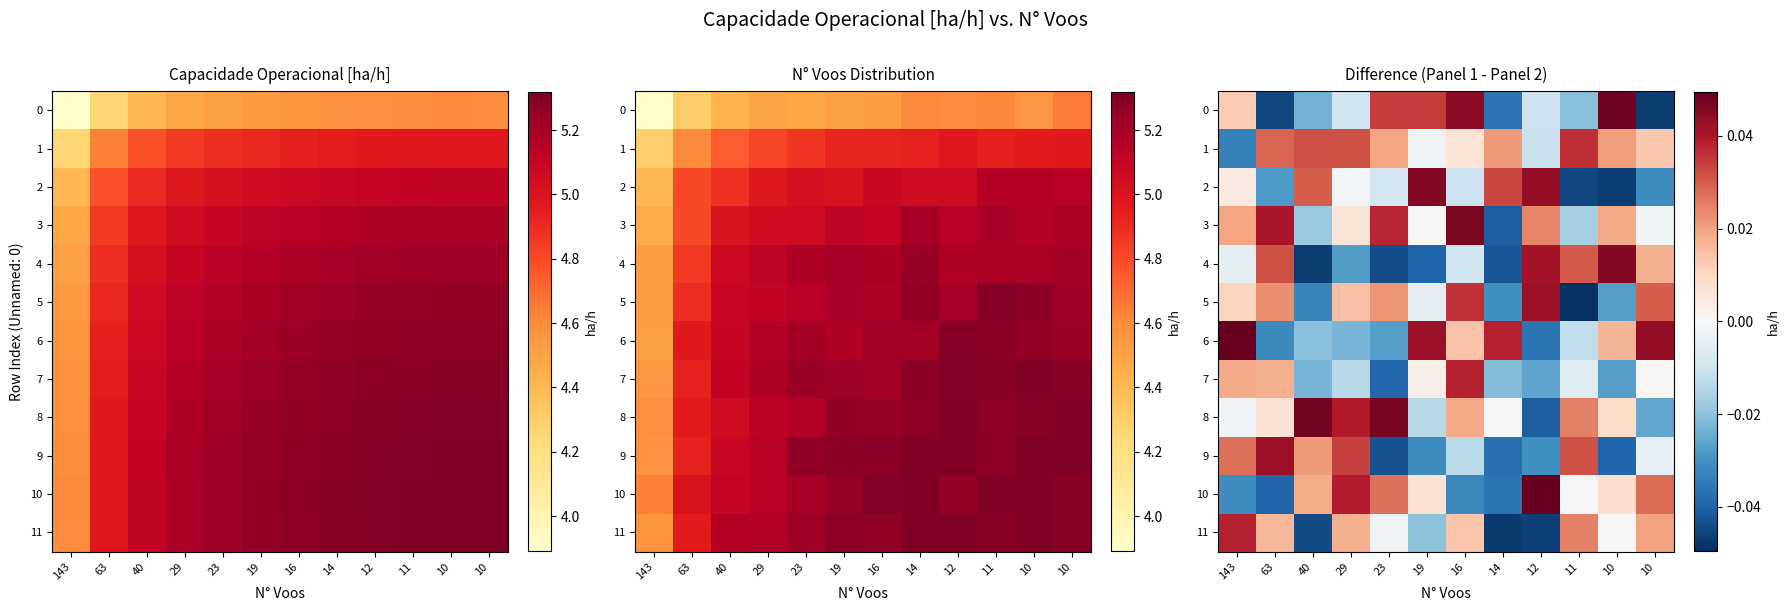

How many positive values does the 2 series have?

5